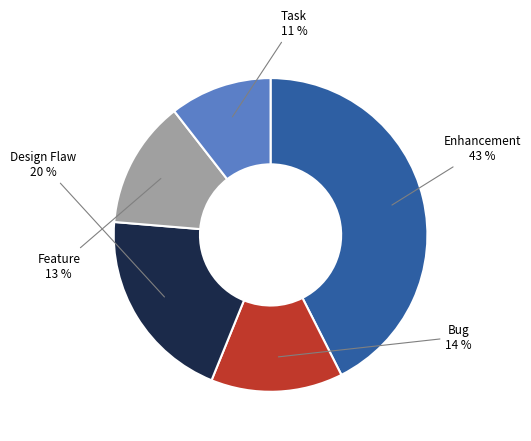

To the nearest percent, what is the difference between the largest and smallest slice percentages?

32%